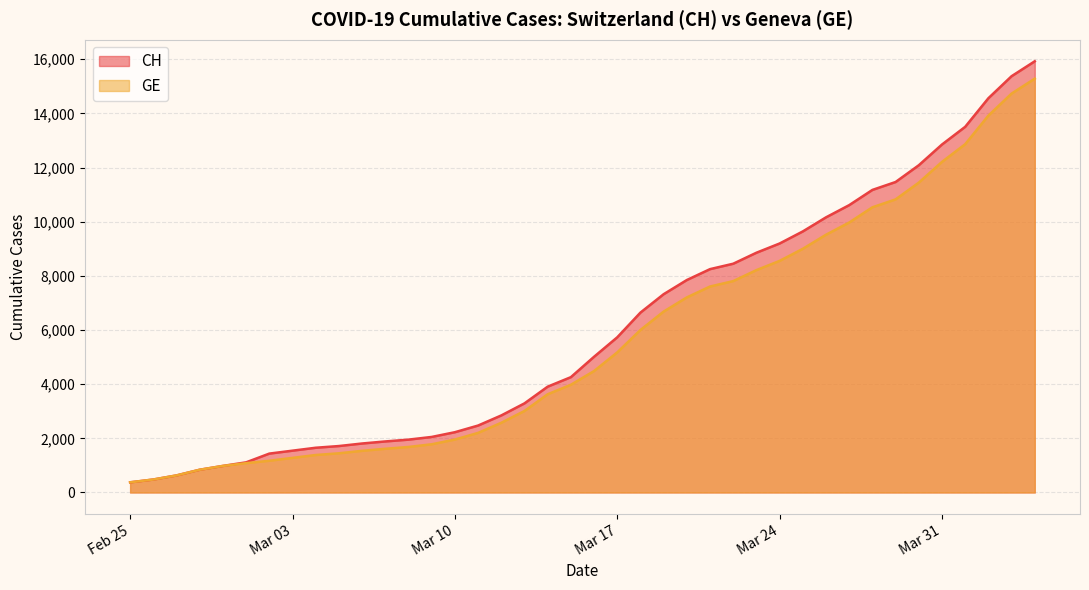

True or false: CH and GE cross at least once.

False